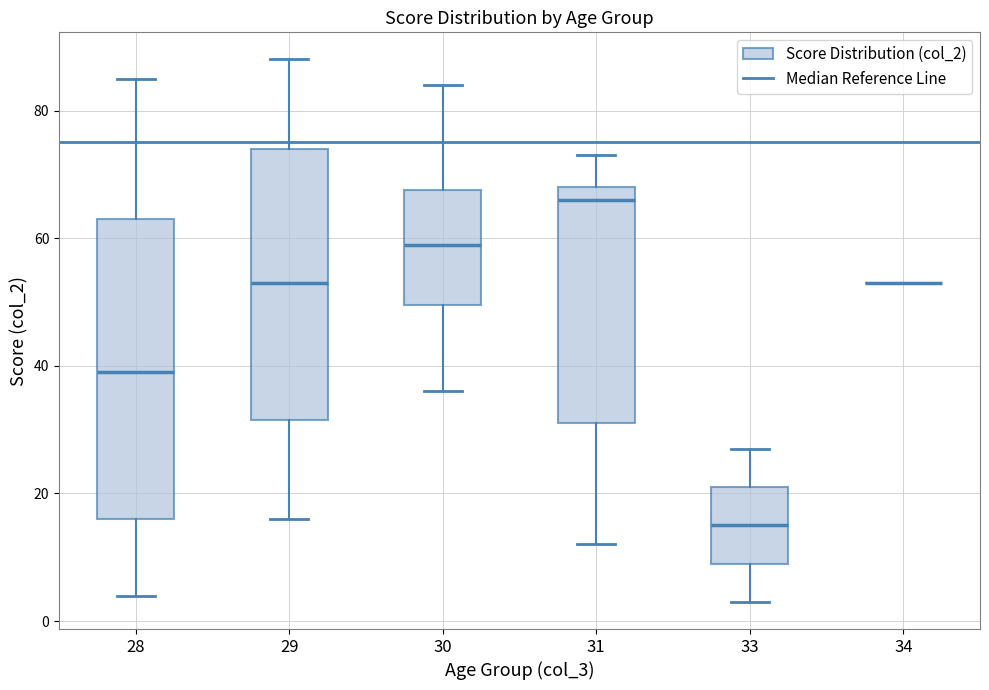

Which box is the tallest, from its lower edge to its upper edge?

28